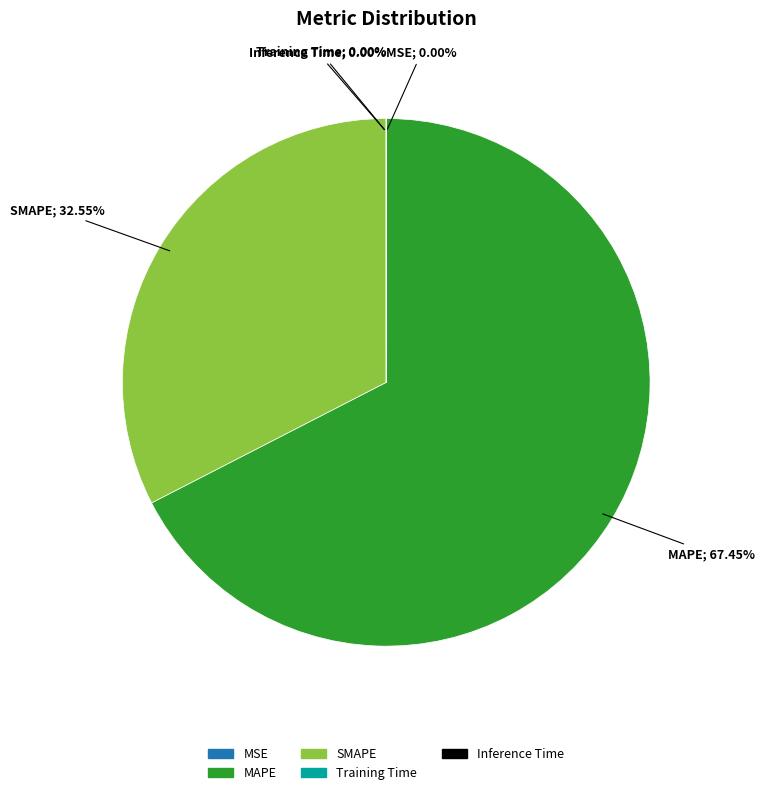

Does MAPE represent more than half of the total?

Yes